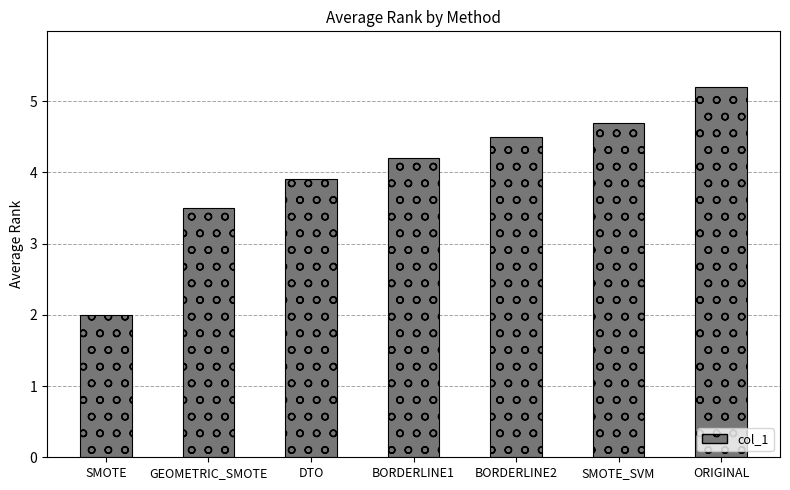

Count the number of categories in the chart.

7